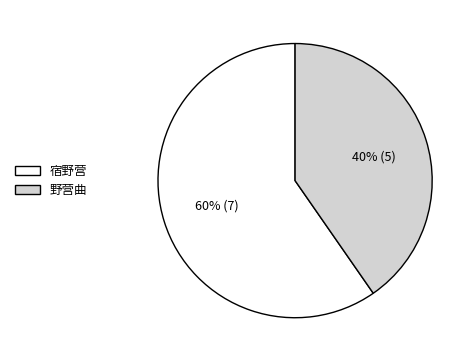

Which slice is the largest?

宿野营